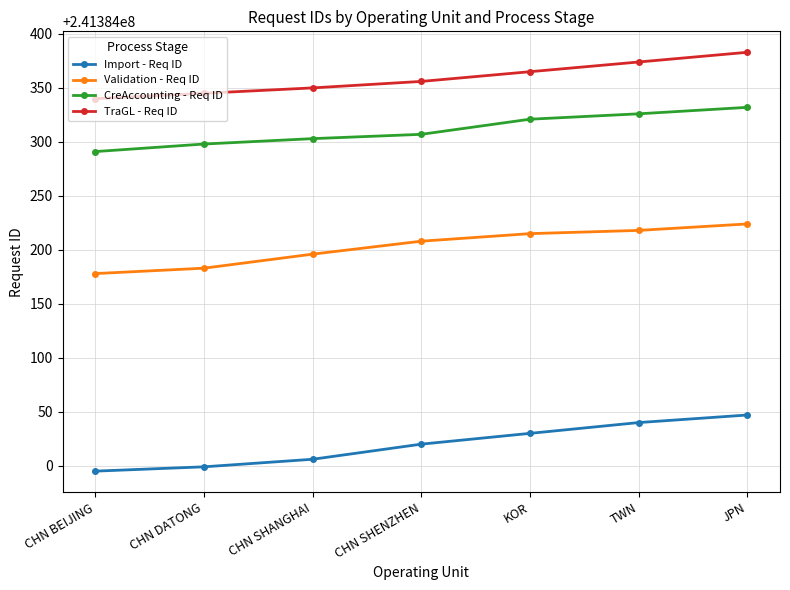

At CHN BEIJING, list the series in order from largest to smallest.

TraGL - Req ID, CreAccounting - Req ID, Validation - Req ID, Import - Req ID